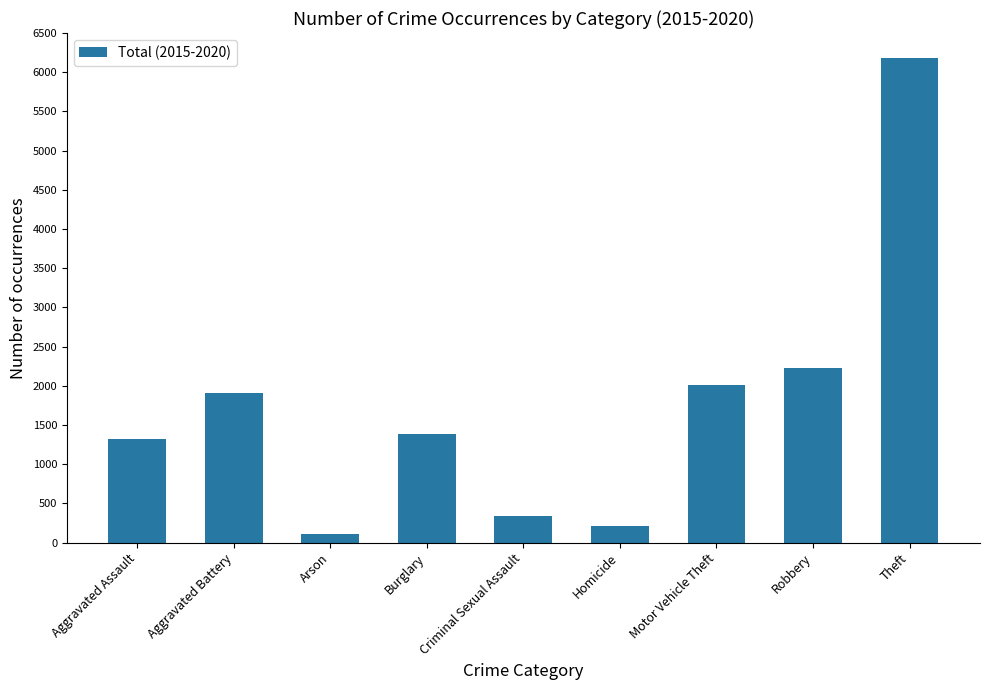

What is the difference between the second highest and minimum values?

2112